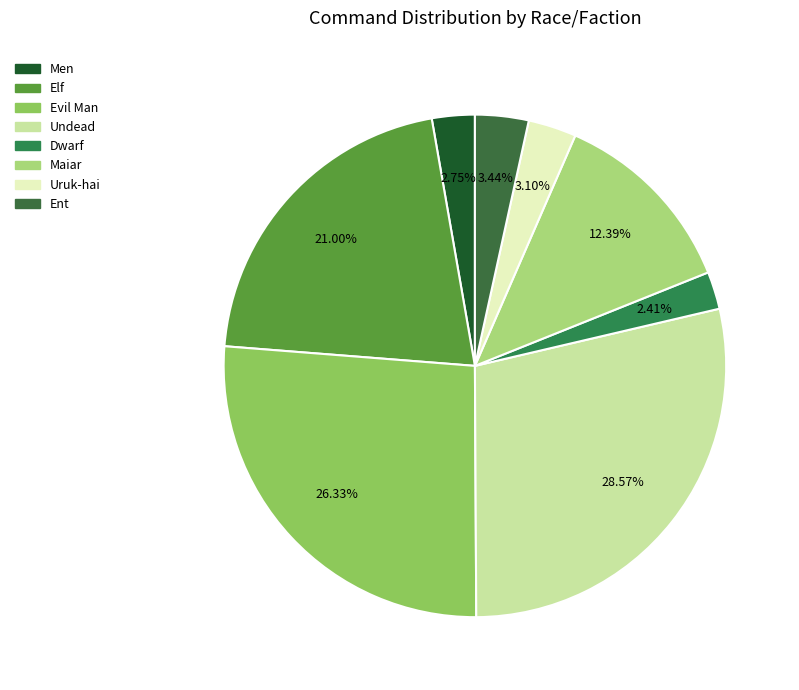

True or false: Uruk-hai accounts for 3% of the total.

True